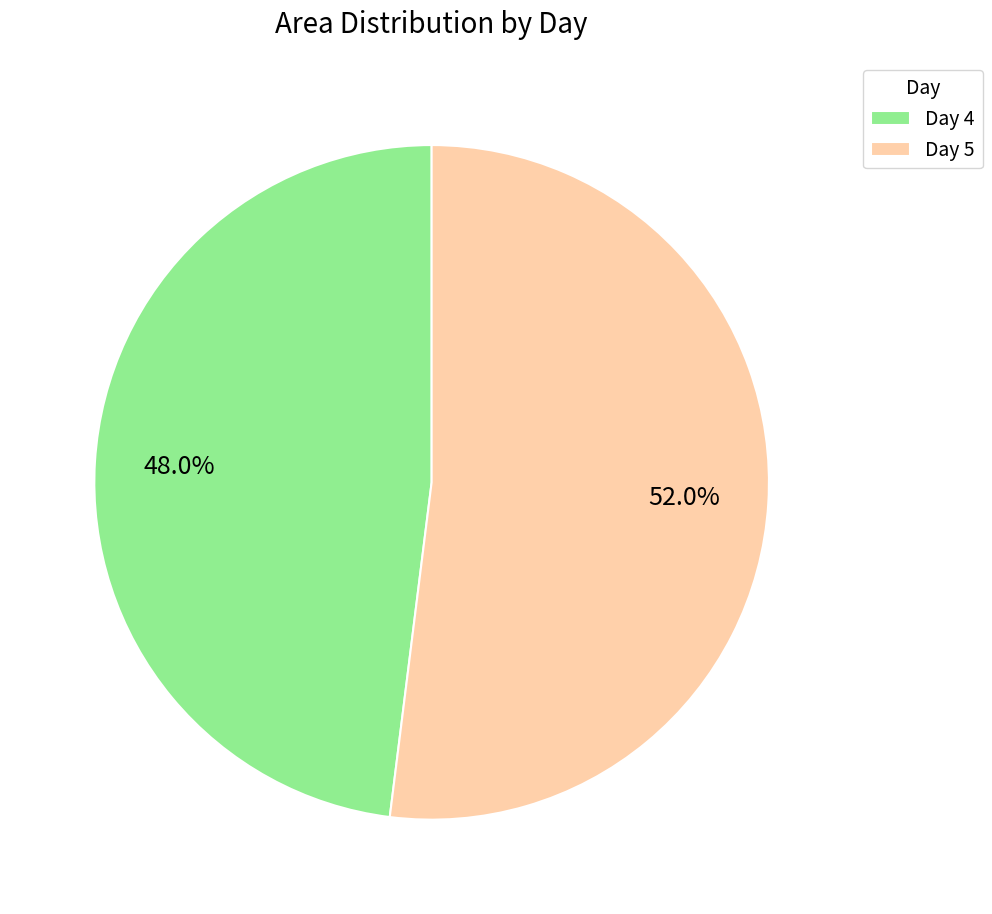

Which slice is the largest?

Day 5